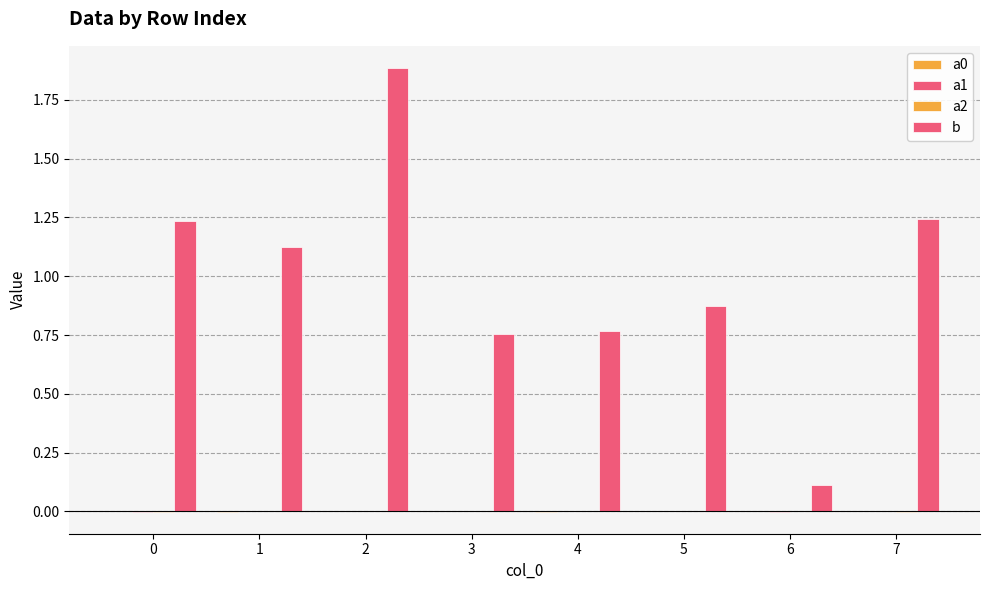

At which label does a1 first exceed 0?

2